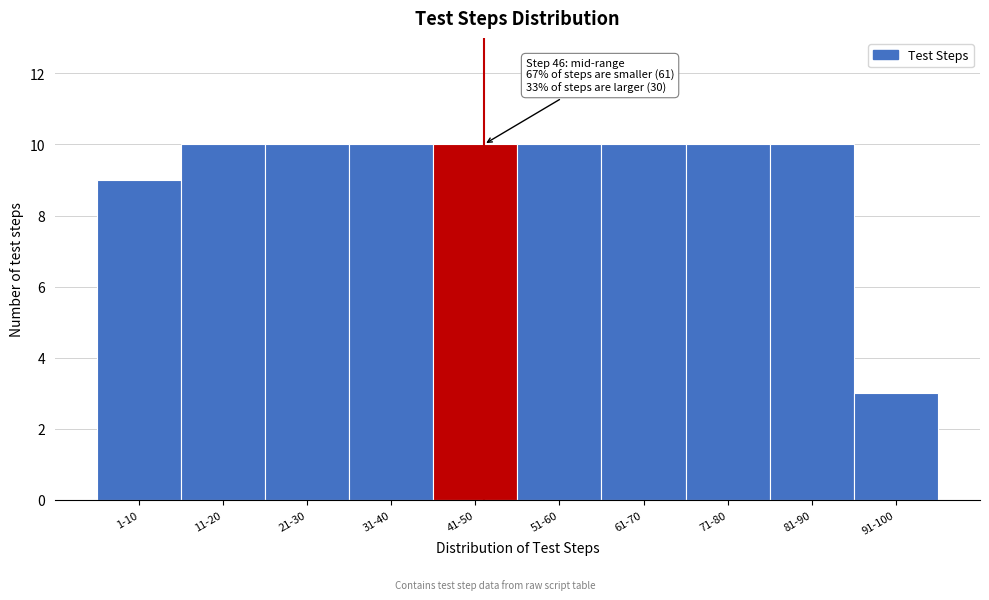

Reading left to right, extract all data points from this chart.

9	10	10	10	10	10	10	10	10	3